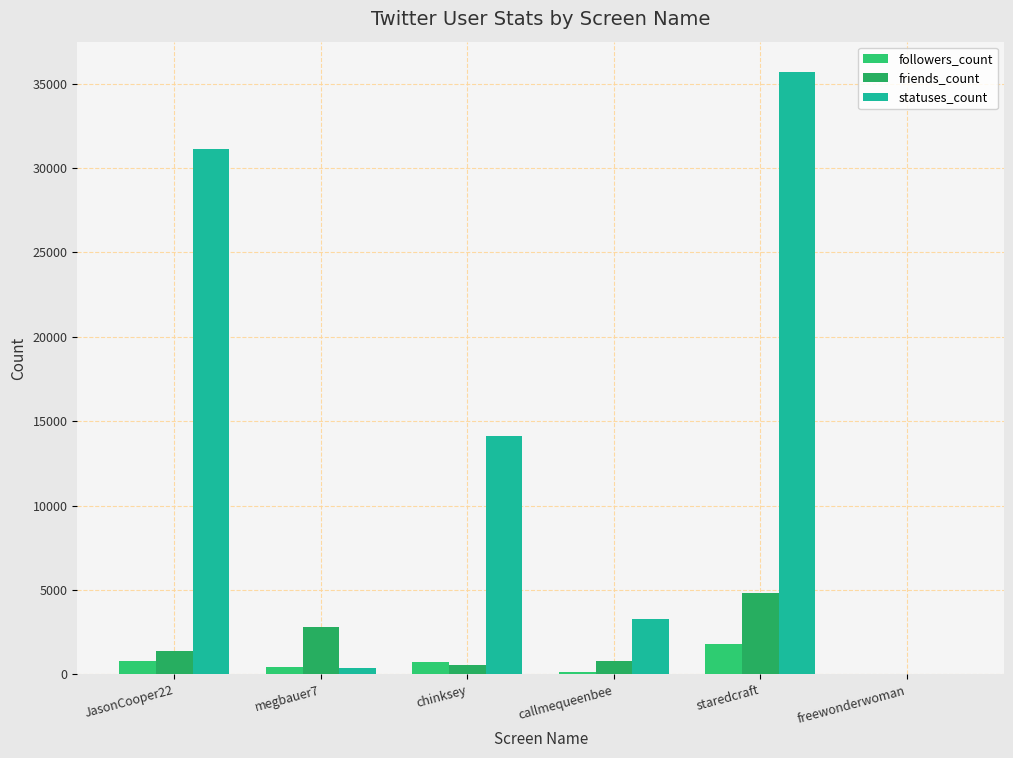

How many distinct data groups are displayed?

3